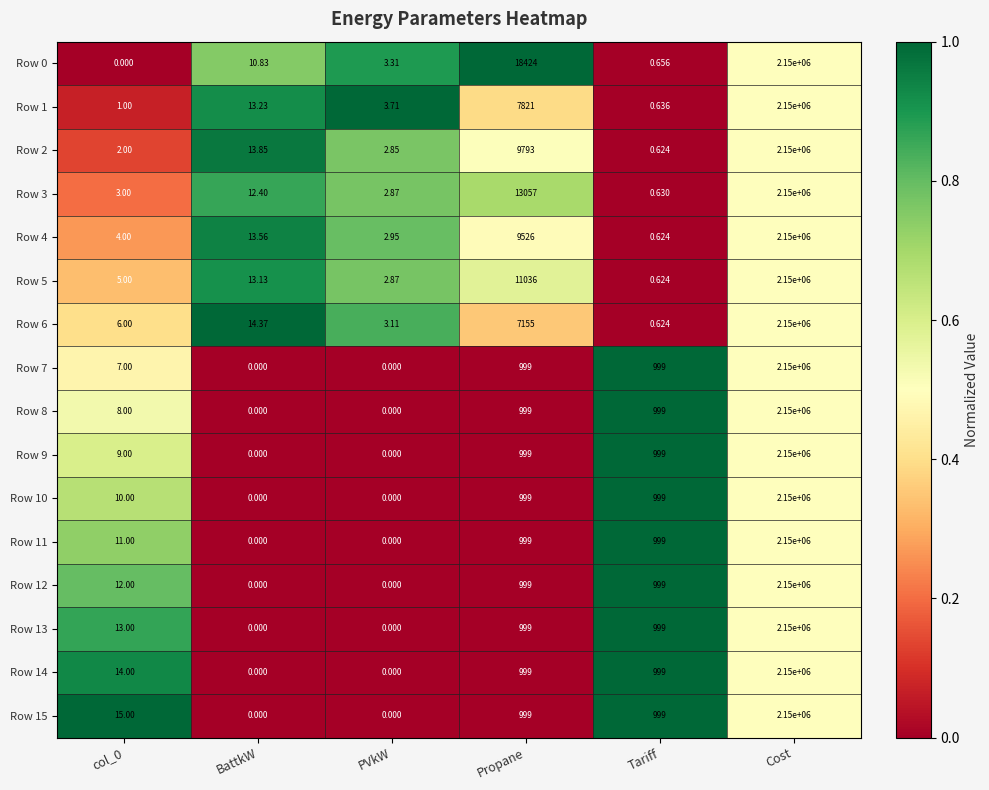

How many values in the Row 0 series exceed 10?

3